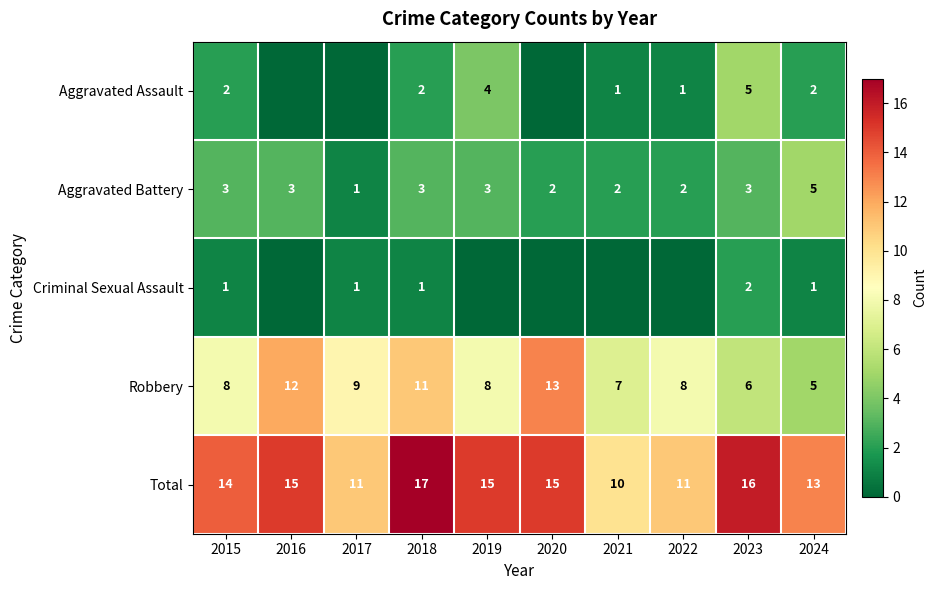

Which category has the lowest value in the Total series?

2021